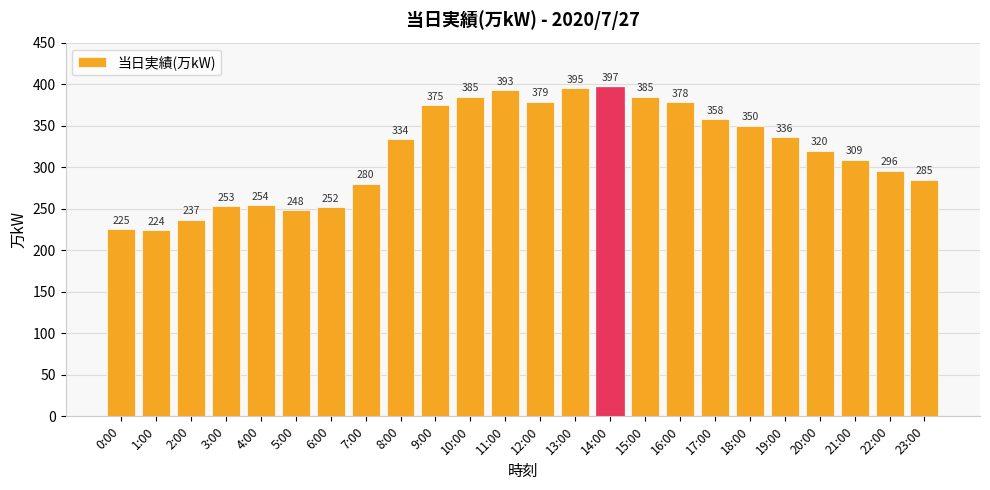

What is the difference between the maximum and minimum values?

173